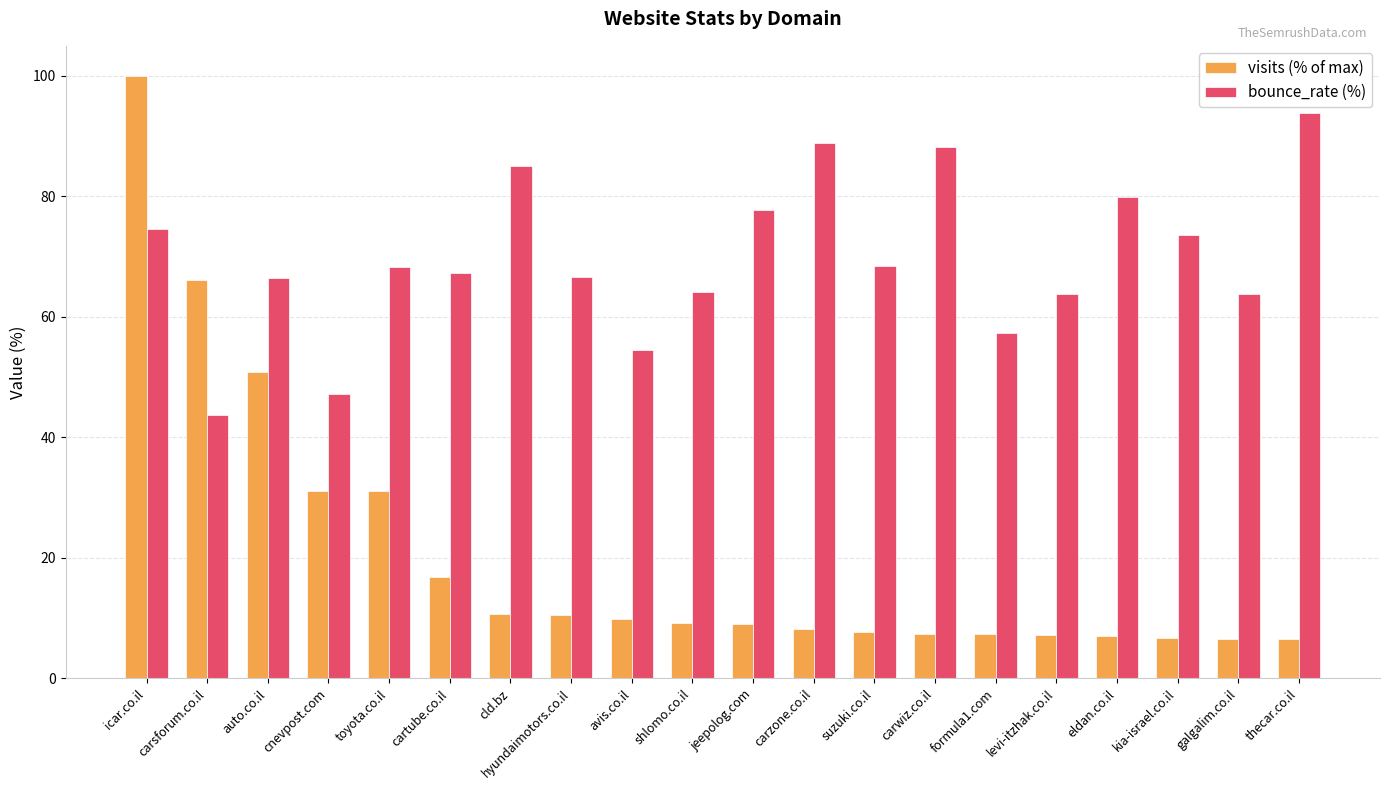

The value of visits (% of max) at eldan.co.il is 10.6. True or false?

False